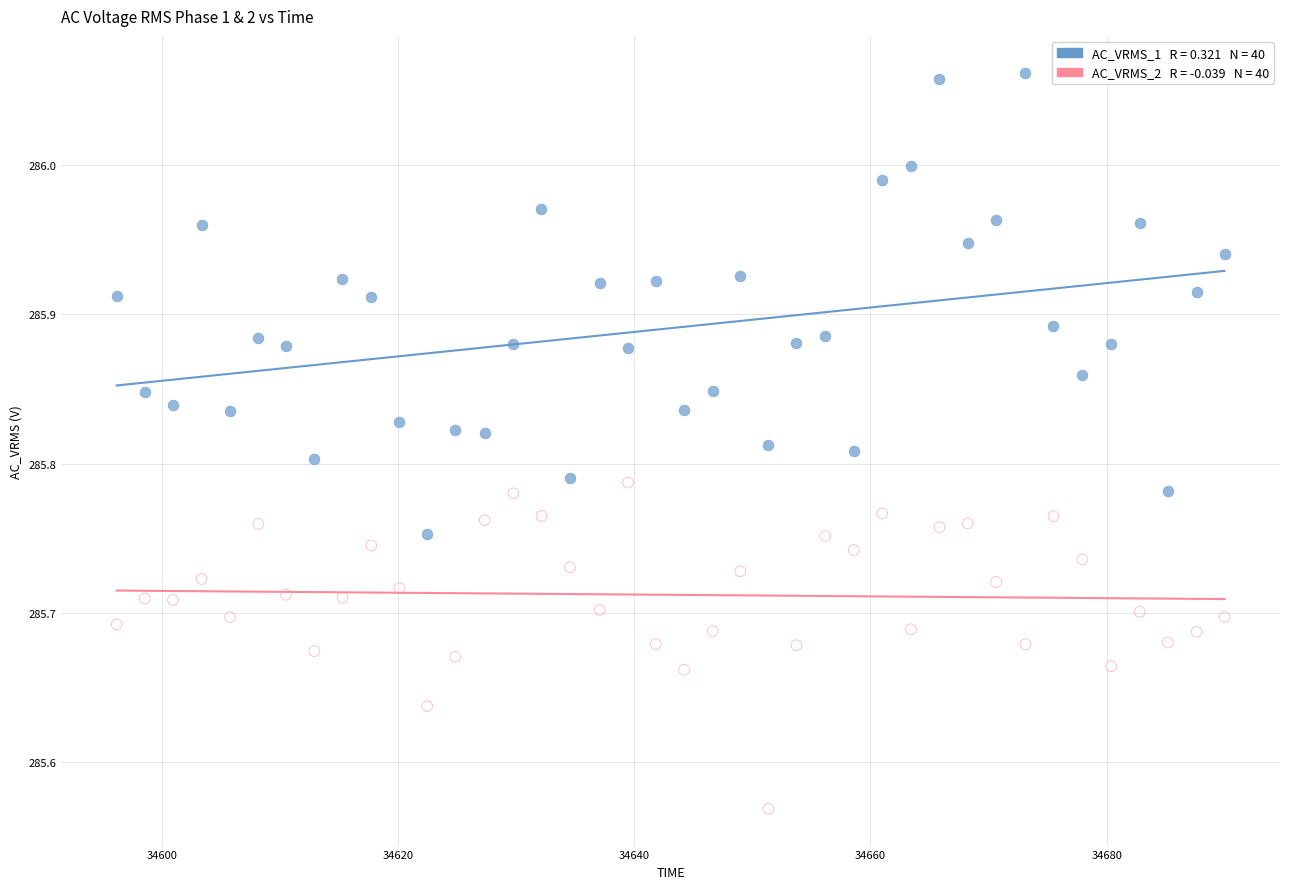

Across all data points, what is the range of X values (max minus min)?

93.8